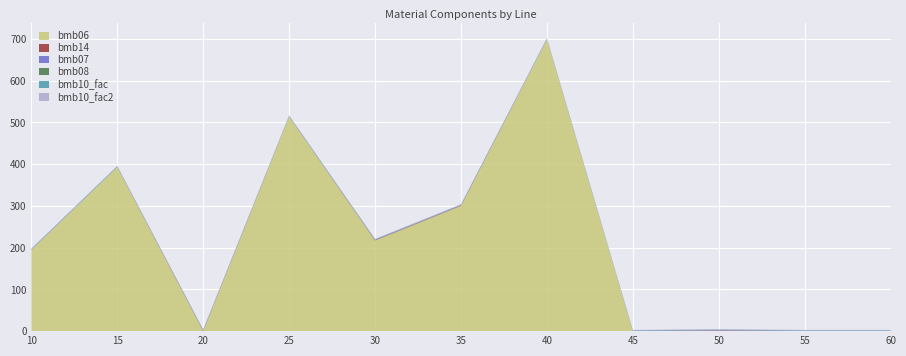

Reading left to right, list all the values displayed in this chart.

bmb06: 195.0	393.0	0.0	514.0	217.0	300.0	699.0	0.0	0.8	0.0	0.0
bmb14: 0.0	0.0	1.0	0.0	1.0	1.0	0.0	0.0	1.0	0.0	0.0
bmb07: 1.0	1.0	1.0	1.0	1.0	1.0	1.0	1.0	1.0	1.0	1.0
bmb08: 0.0	0.0	0.0	0.0	0.0	0.0	0.0	0.0	0.0	0.0	0.0
bmb10_fac: 1.0	1.0	1.0	1.0	1.0	1.0	1.0	1.0	1.0	1.0	1.0
bmb10_fac2: 1.0	1.0	1.0	1.0	1.0	1.0	1.0	1.0	1.0	1.0	1.0